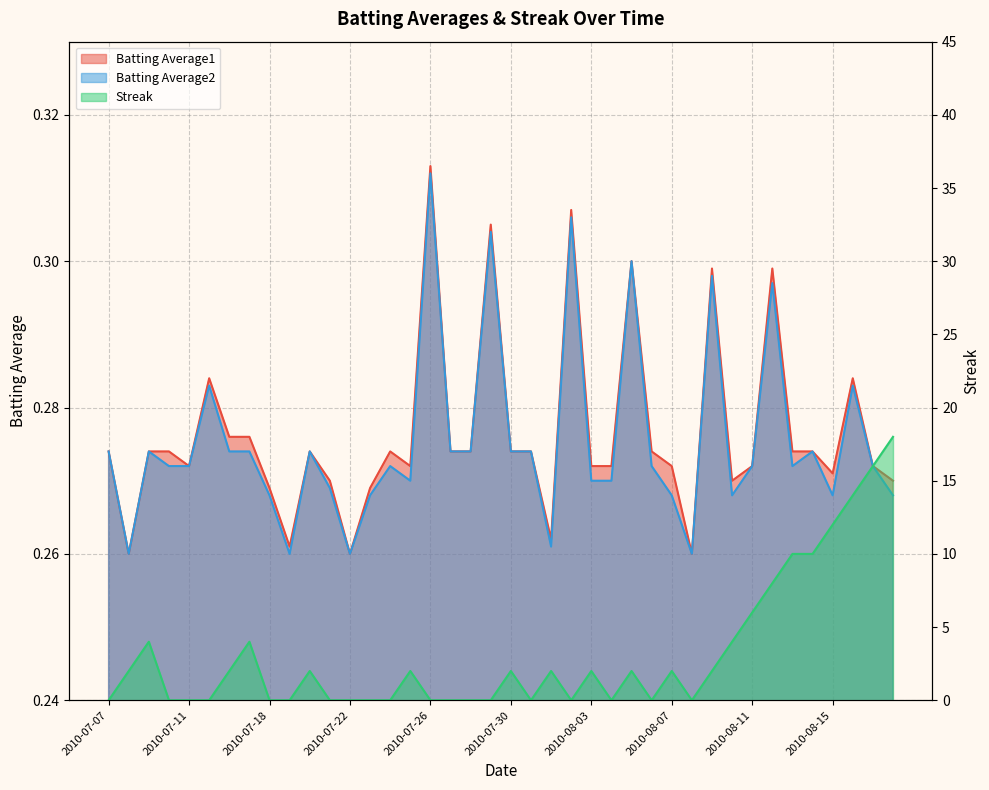

At which category does Streak reach its first local peak?

2010-07-09